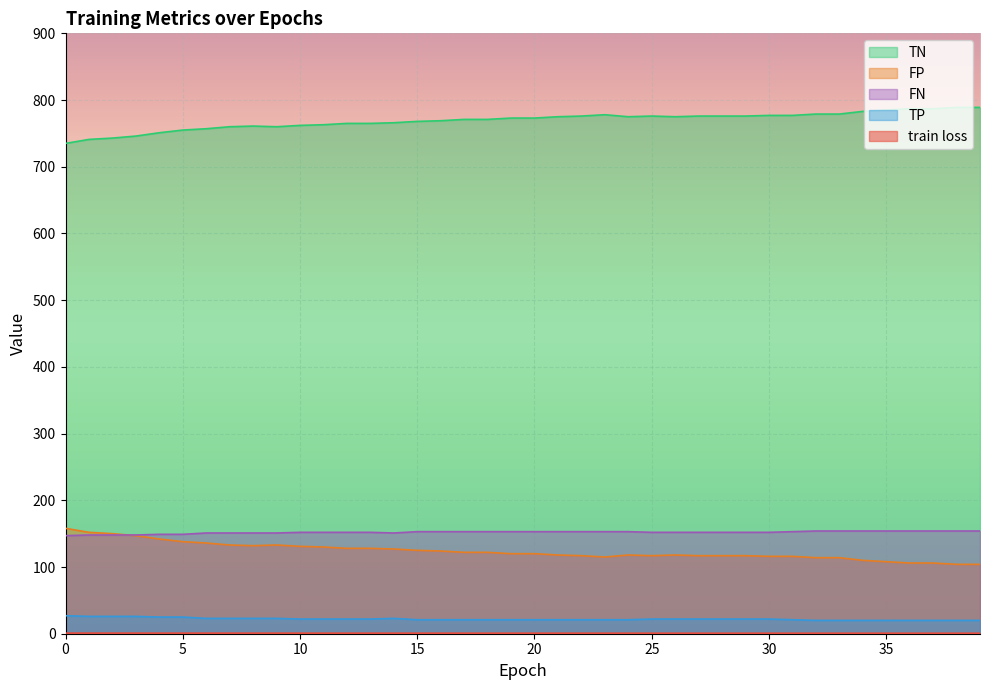

True or false: TN and TP intersect in this chart.

False